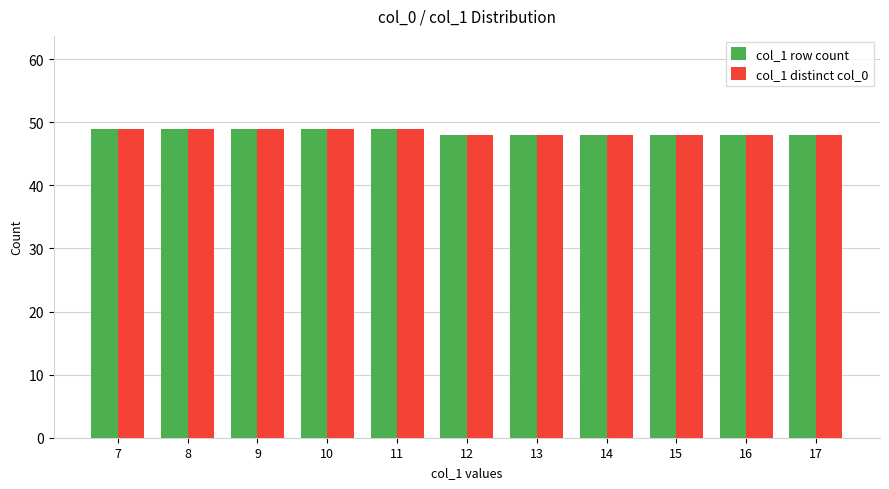

What is the total value across all series at 13?

96